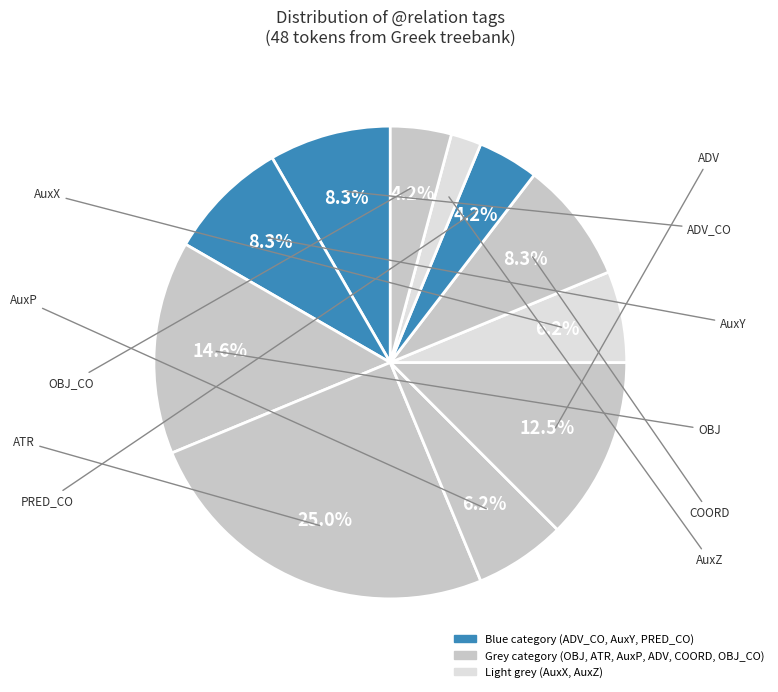

What is the change in value from ADV_CO to ATR?

+8